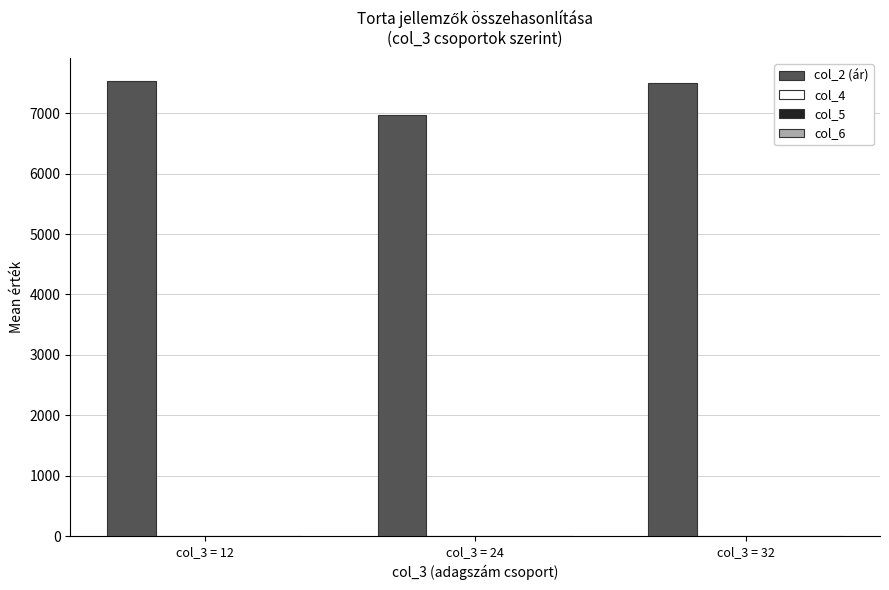

Which series has the largest total across all categories?

col_2 (ár)